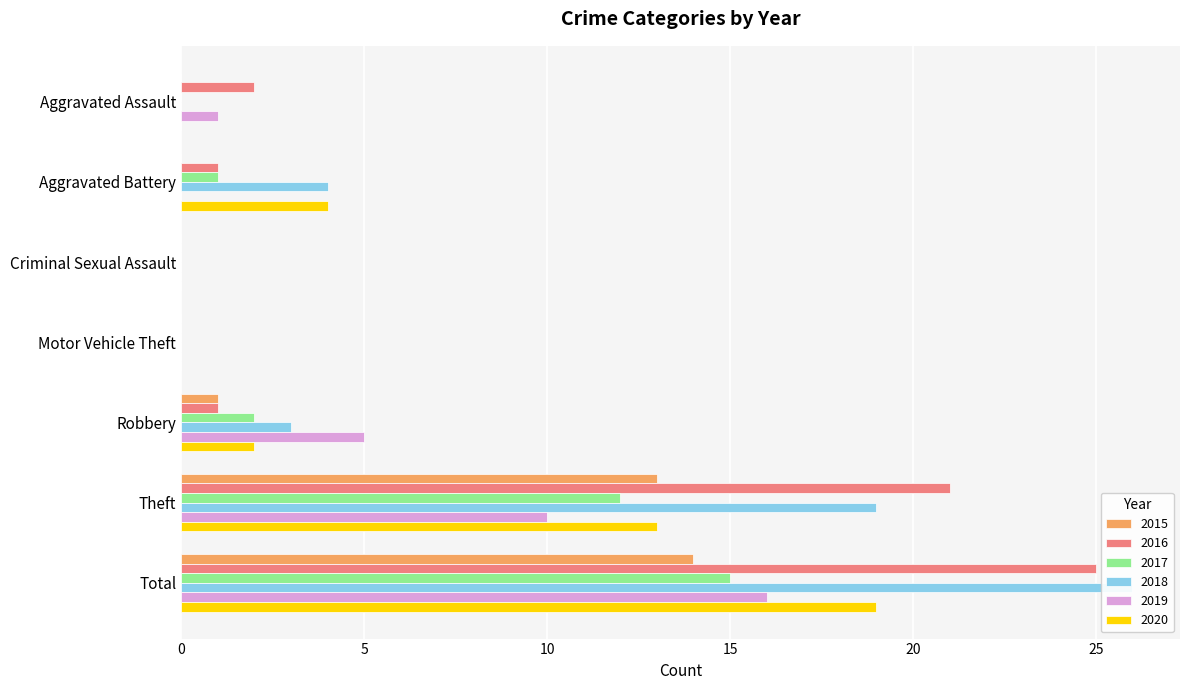

Is it true that 2020 equals -10 at Motor Vehicle Theft?

False